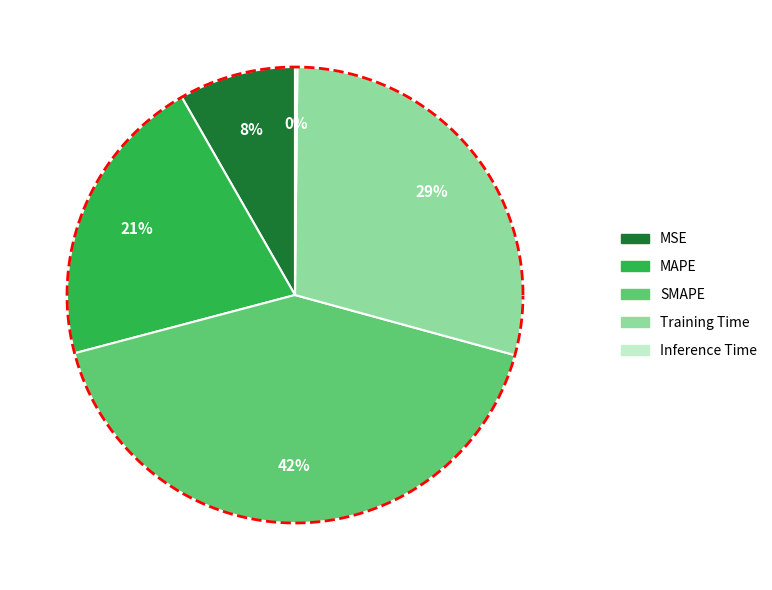

How many segments does this pie chart have?

5